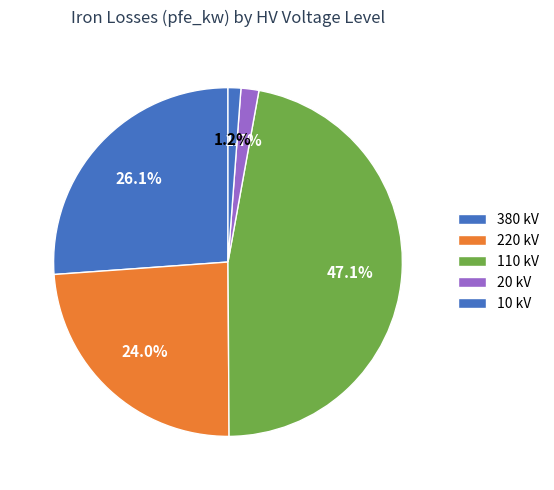

How many segments does this pie chart have?

5